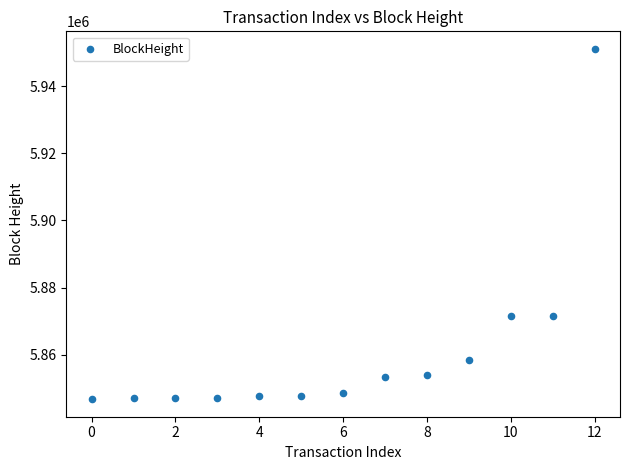

What is the range of Y values (max minus min)?

104329